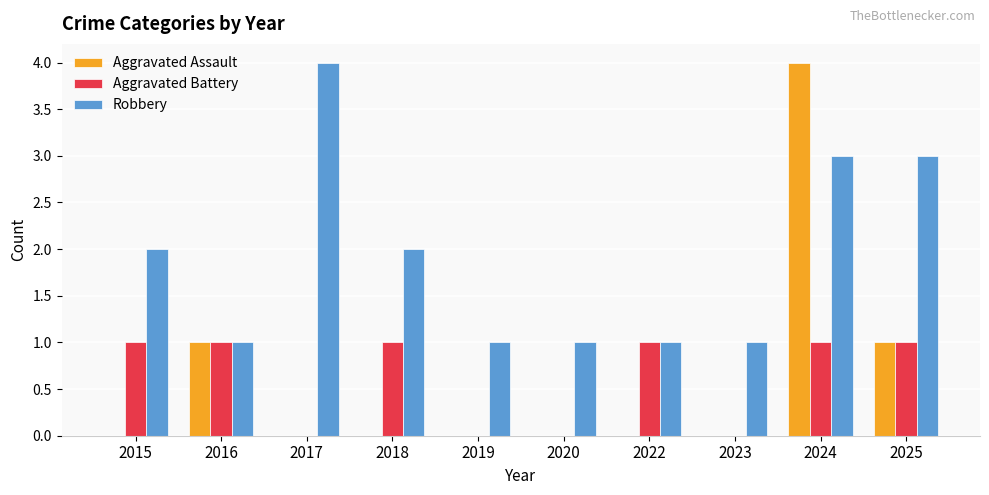

Reading left to right, what are all the values shown in this chart?

Aggravated Assault: 2015=0	2016=1	2017=0	2018=0	2019=0	2020=0	2022=0	2023=0	2024=4	2025=1
Aggravated Battery: 2015=1	2016=1	2017=0	2018=1	2019=0	2020=0	2022=1	2023=0	2024=1	2025=1
Robbery: 2015=2	2016=1	2017=4	2018=2	2019=1	2020=1	2022=1	2023=1	2024=3	2025=3